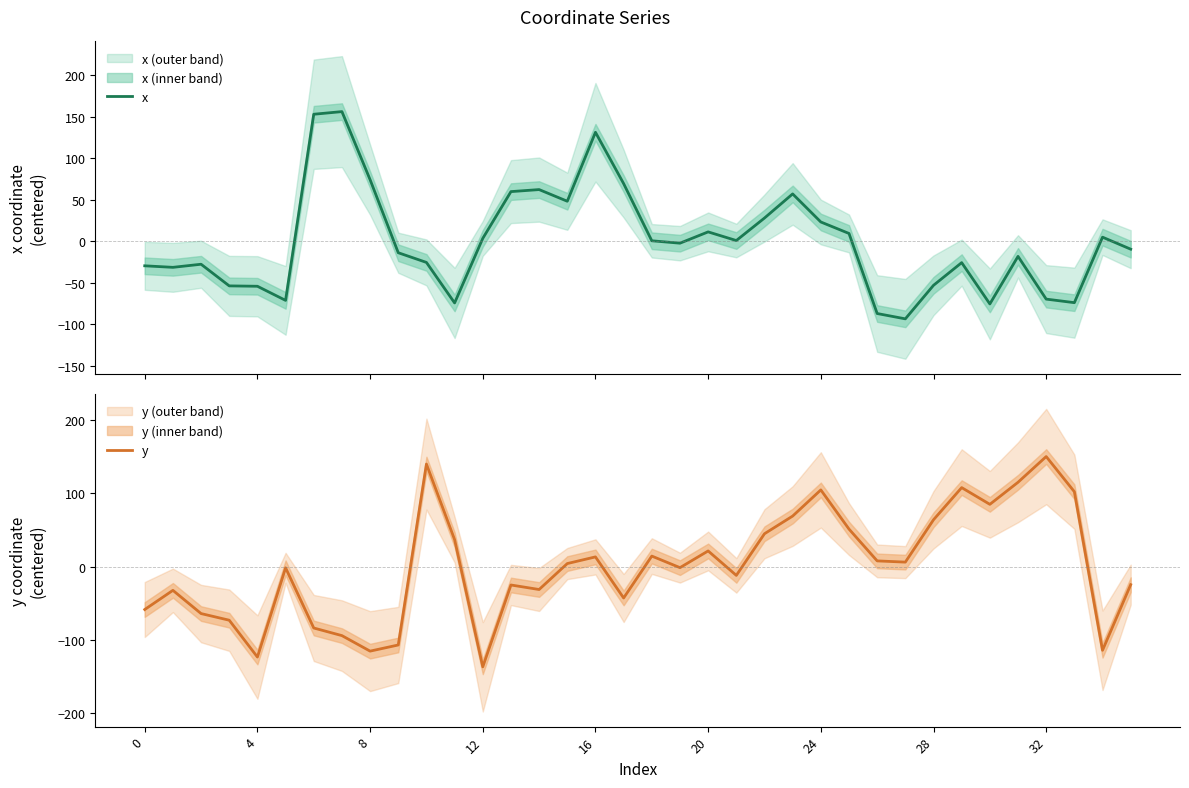

Which category has the highest value in the y series?

32